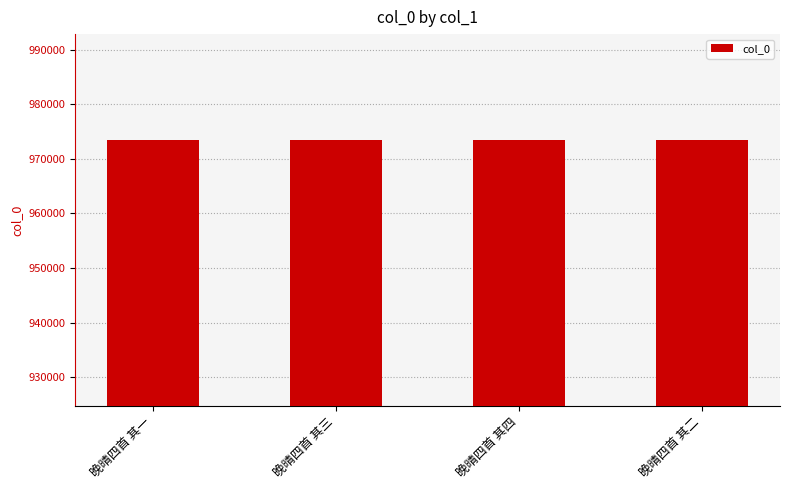

What is the sum of the values at 晚晴四首 其三 and 晚晴四首 其二?

1946773